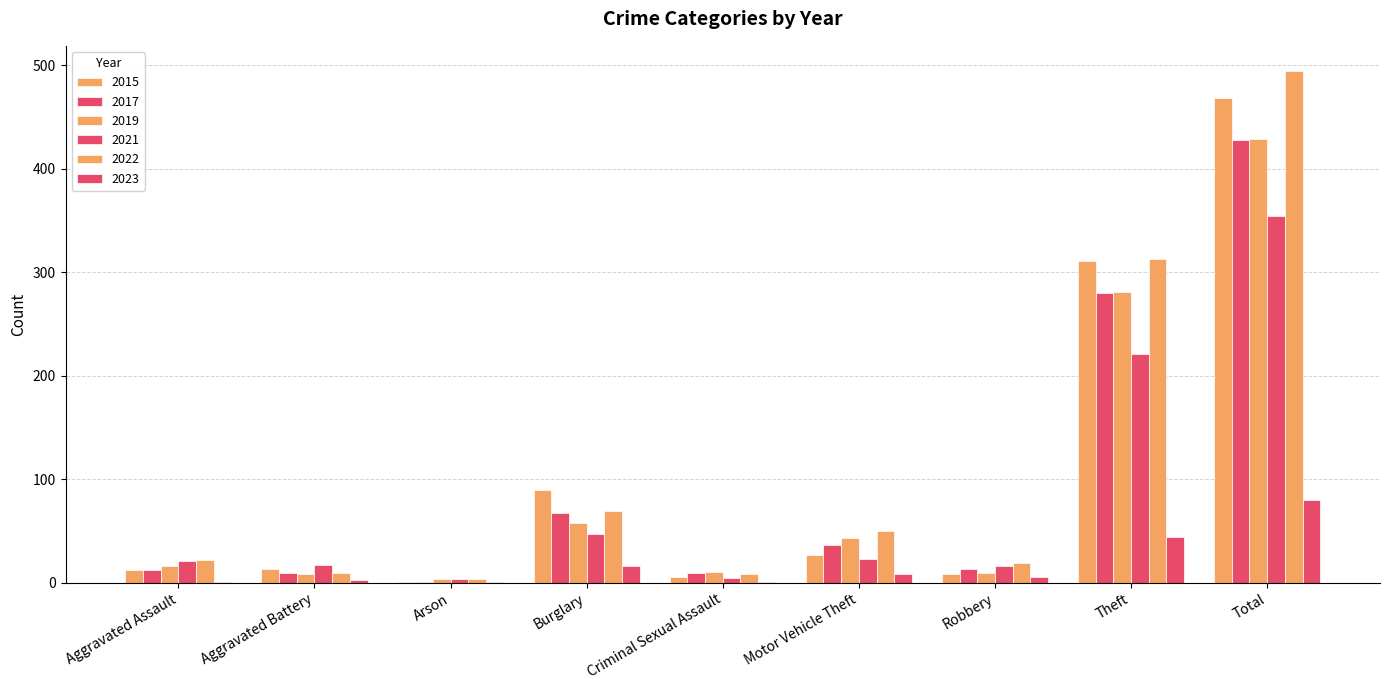

Between Criminal Sexual Assault and Arson, which is larger?

Criminal Sexual Assault